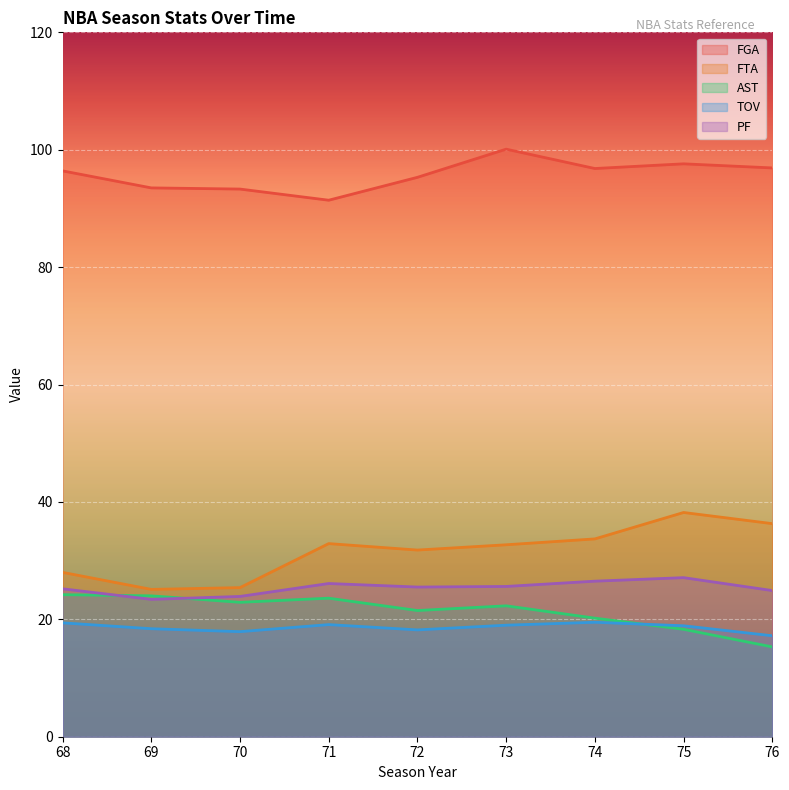

Where is the first local maximum for TOV?

71